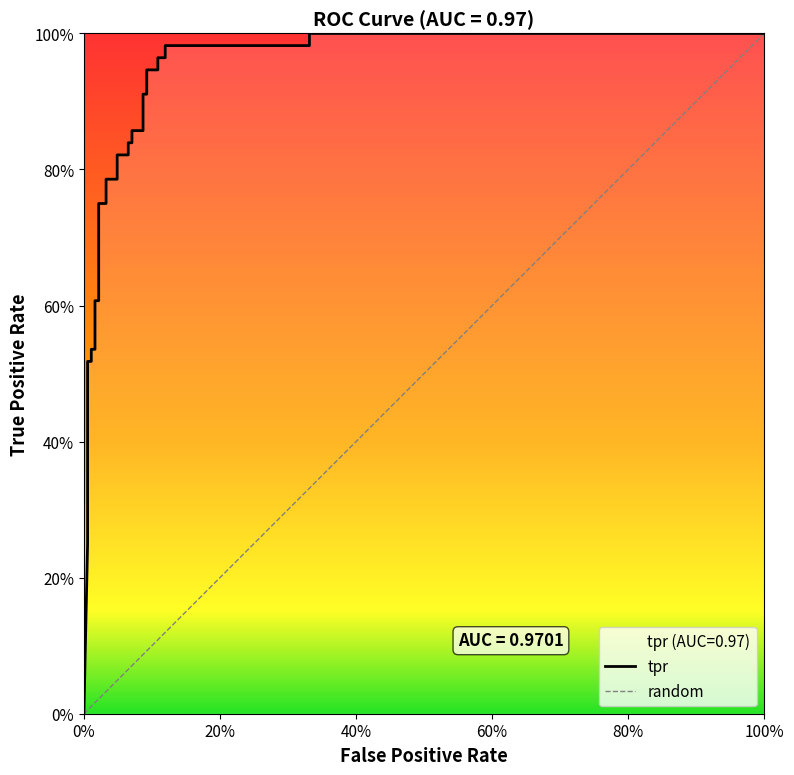

How many data points does each series have?

28